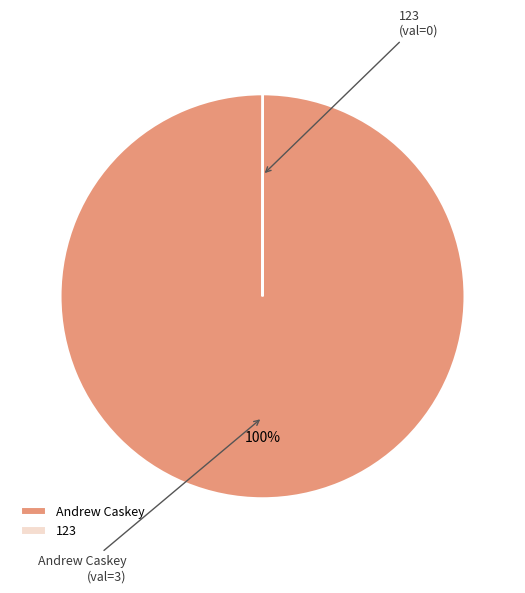

True or false: Andrew Caskey accounts for 100% of the total.

True